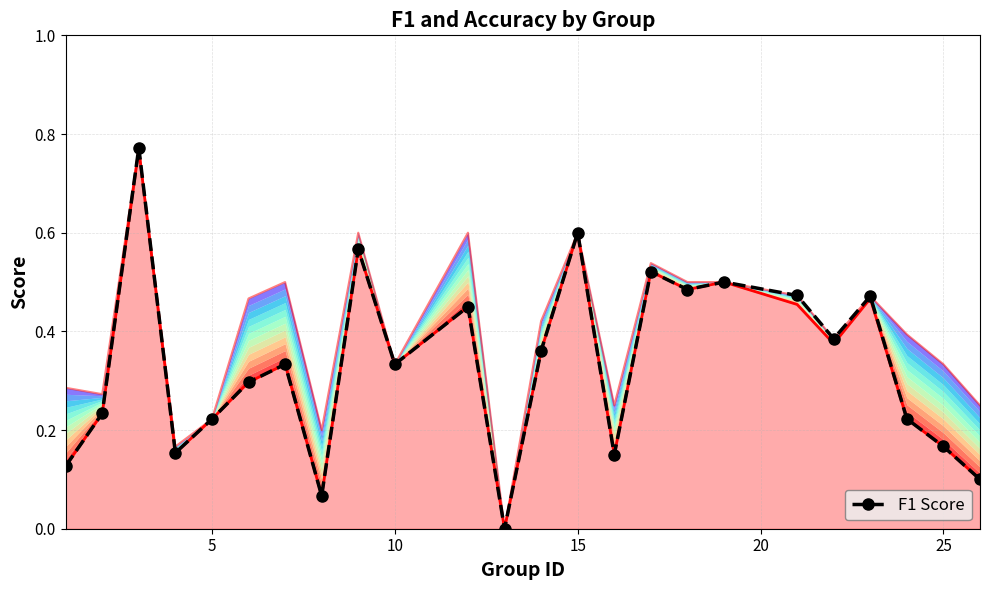

What is the difference between the maximum and minimum values?

0.8